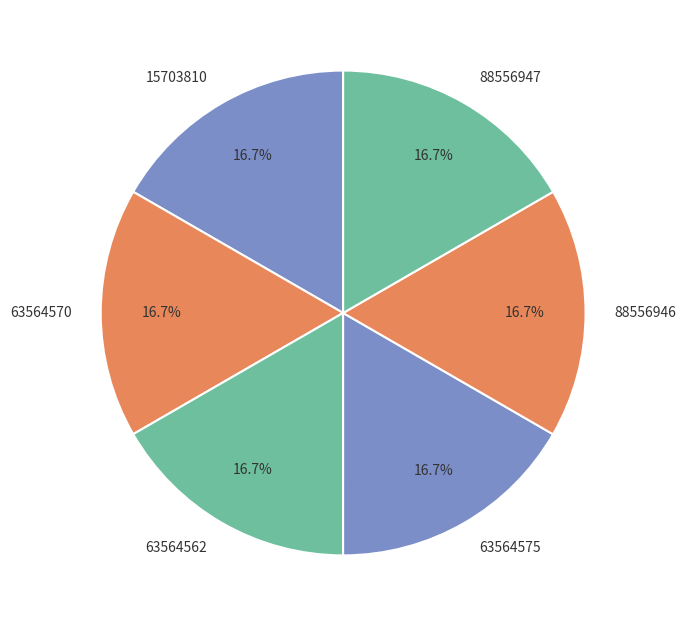

Combined, what portion of the pie is 88556946 and 88556947?

33.3%